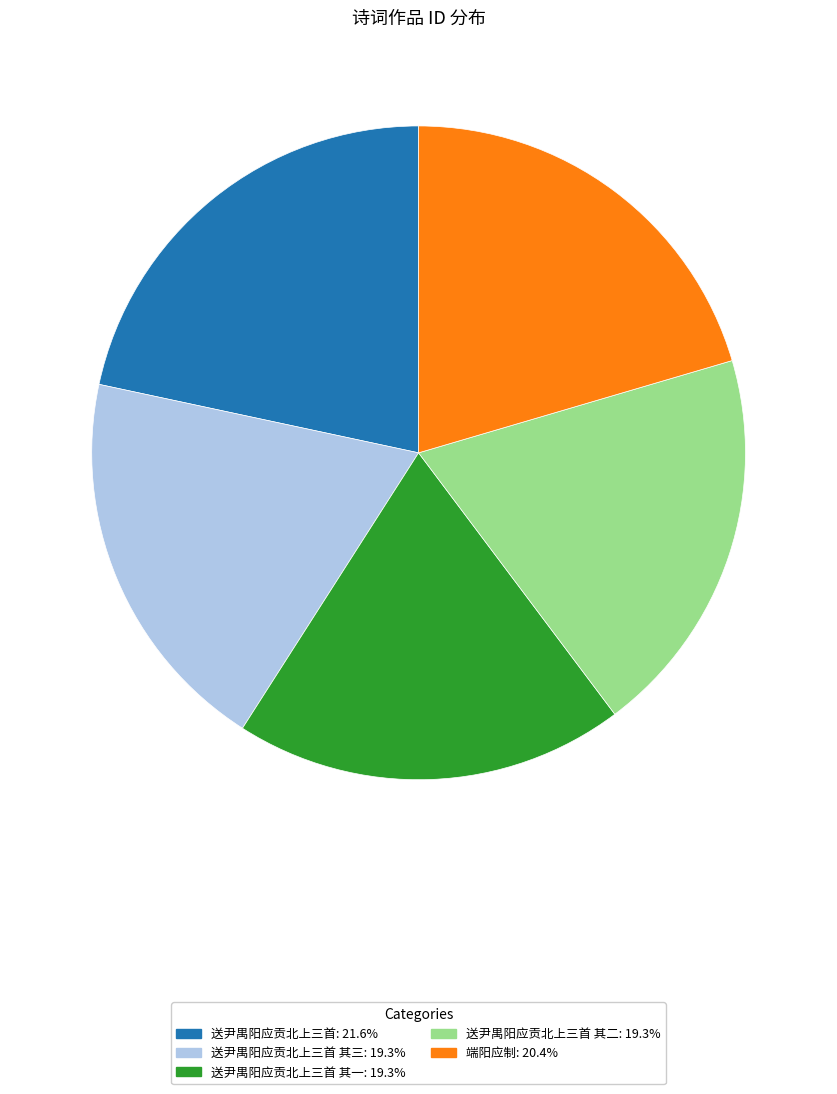

Is there any slice that represents more than half of the pie?

No